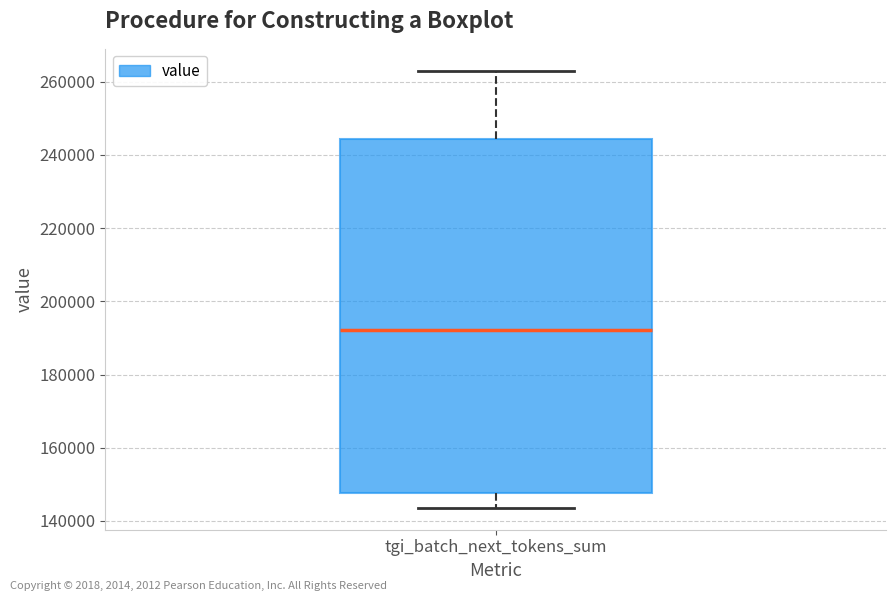

Transcribe this box plot: give where the median line is, the range the box spans, and where the two whiskers end, as read against the y-axis. The values are not printed on the chart, so give them approximately, as read against the axis.

median 192000, box 148000 to 244000, whiskers 144000 to 264000